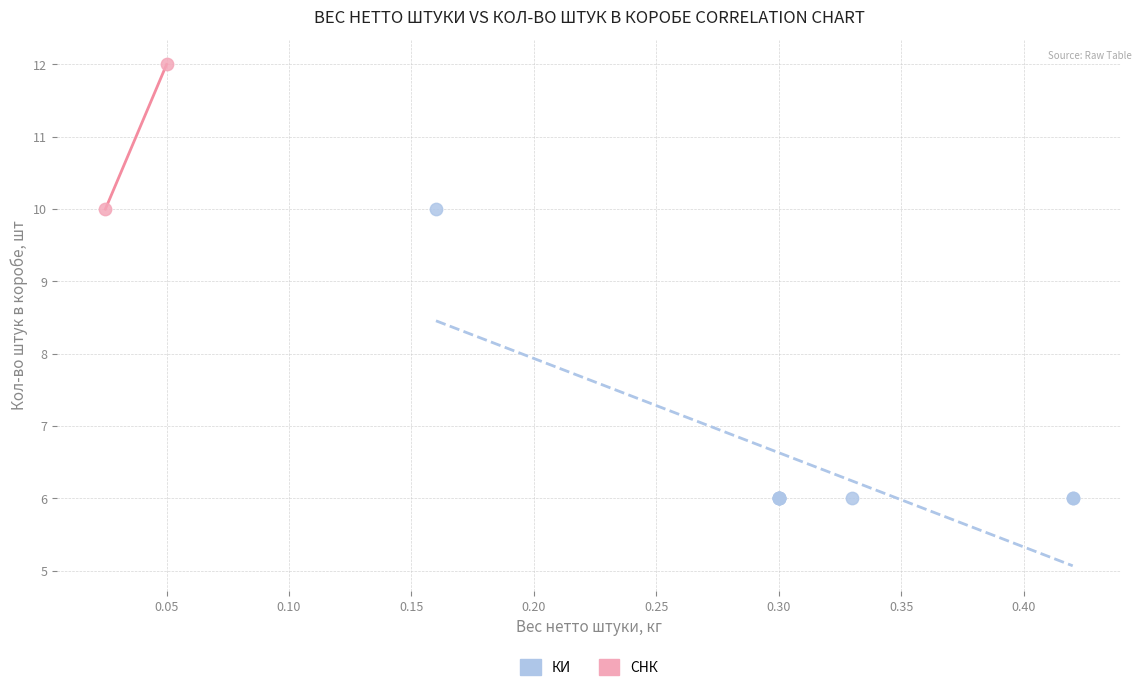

What are all the series names shown in the legend?

КИ, СНК